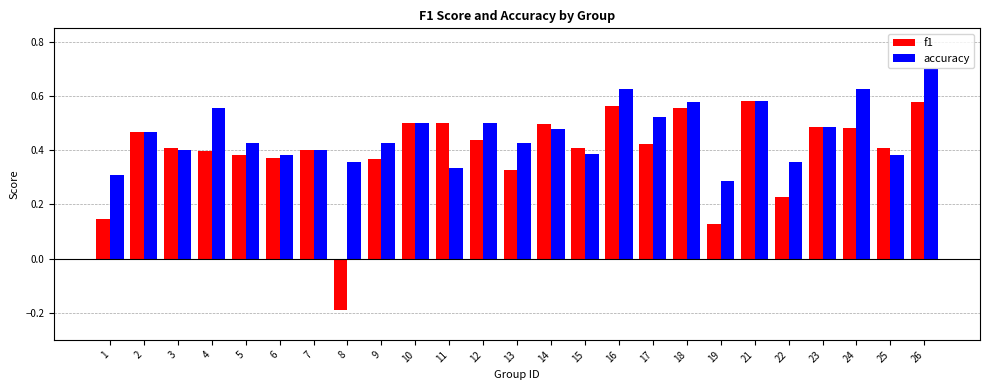

What is the difference between the maximum and minimum values in the f1 series?

0.8